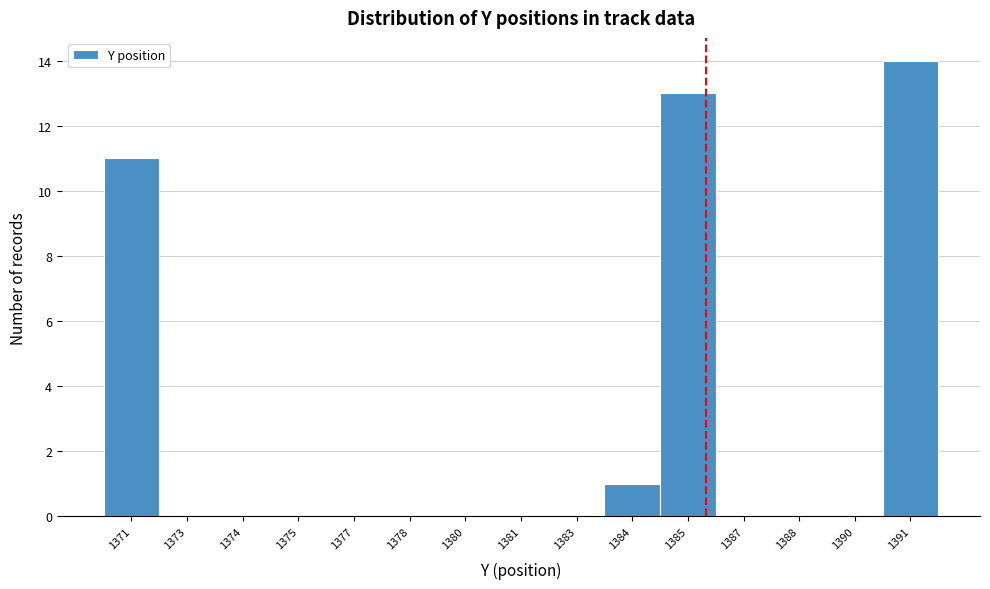

Reading right to left, what are all the values shown in this chart?

1391=14	1390=0	1388=0	1387=0	1385=13	1384=1	1383=0	1381=0	1380=0	1378=0	1377=0	1375=0	1374=0	1373=0	1371=11